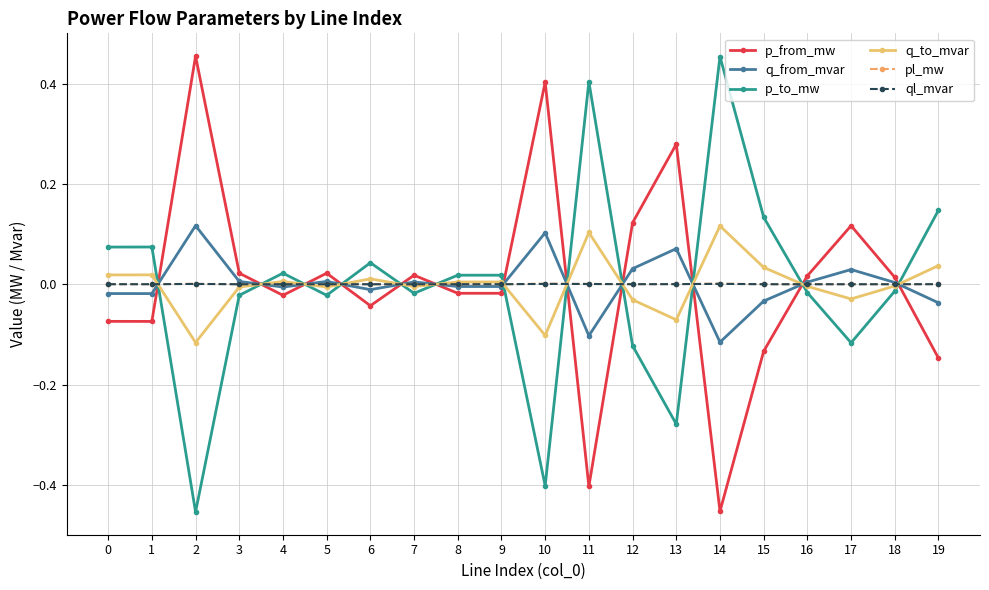

Is the value of q_to_mvar at 13 greater than the value of p_from_mw at 16?

No